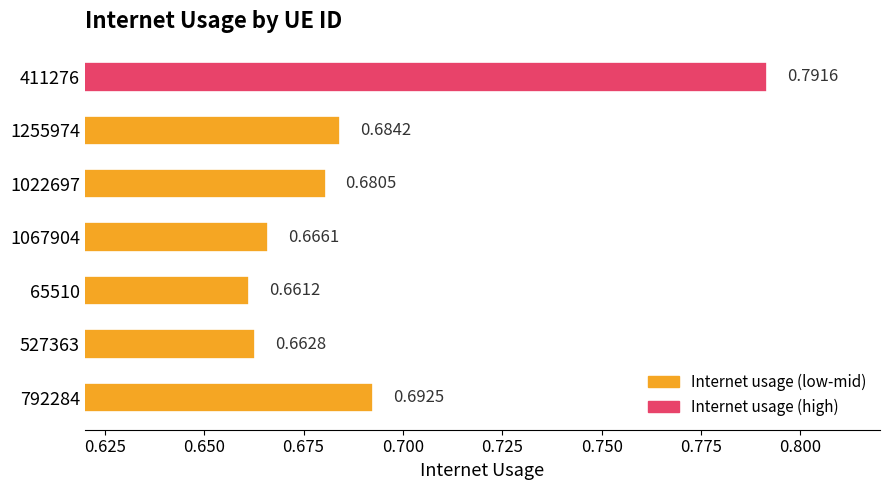

How many values are between 0 and 1?

7